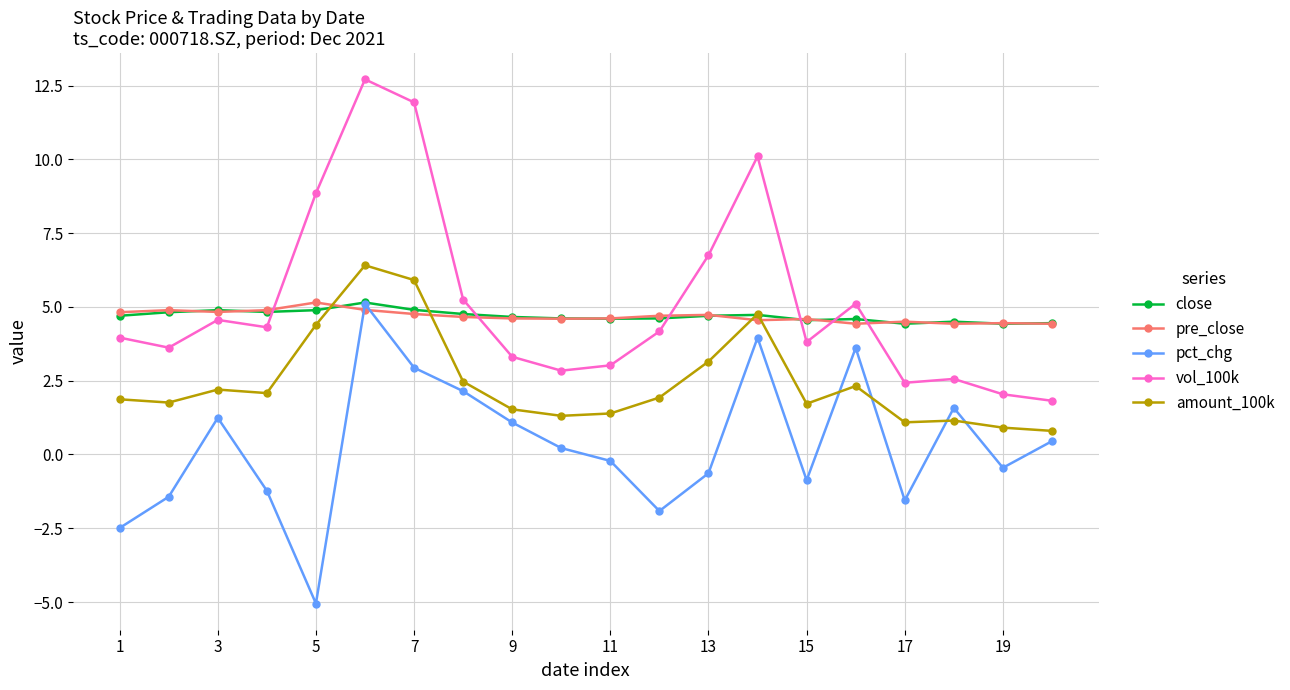

What is the smallest value displayed?

-5.0